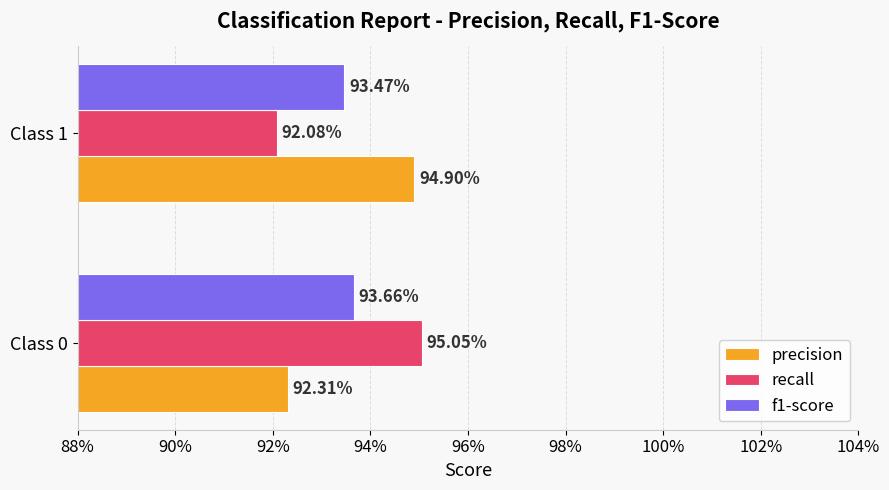

Which series has the widest spread of values?

recall